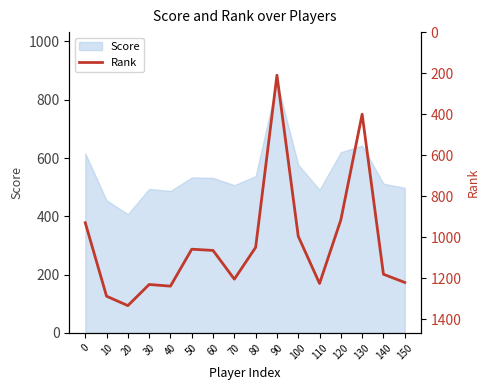

What is the maximum value for Score?

860.0